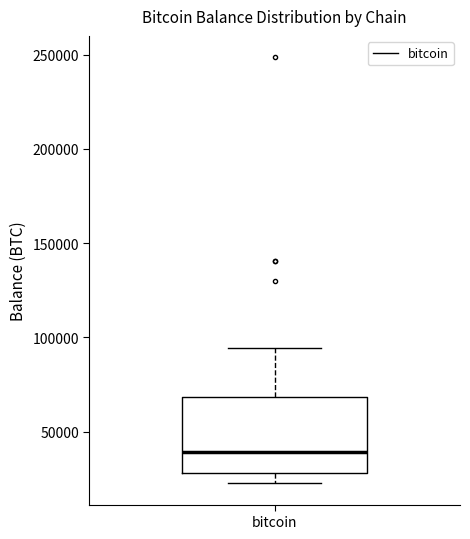

Read this box plot against the y-axis: the position of the median line, the range covered by the box, and the ends of both whiskers. The values are not printed on the chart, so give them approximately, as read against the axis.

median 40000, box 30000 to 70000, whiskers 25000 to 95000